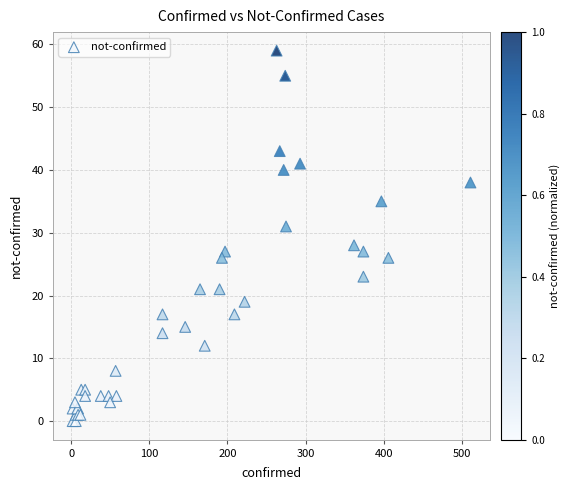

What Y value in the scatter plot is closest to 29?

28